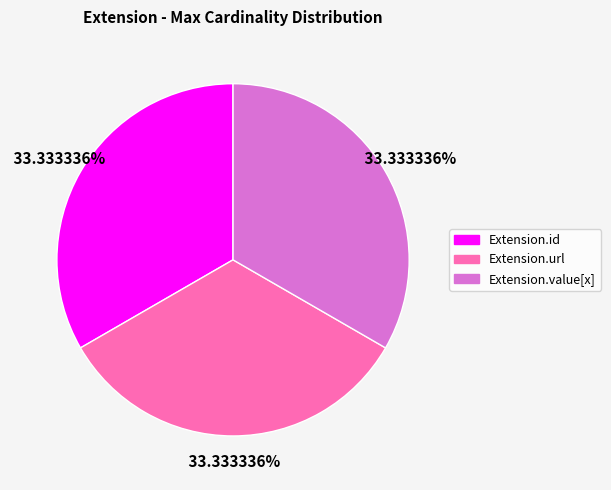

Does any single category account for the majority?

No